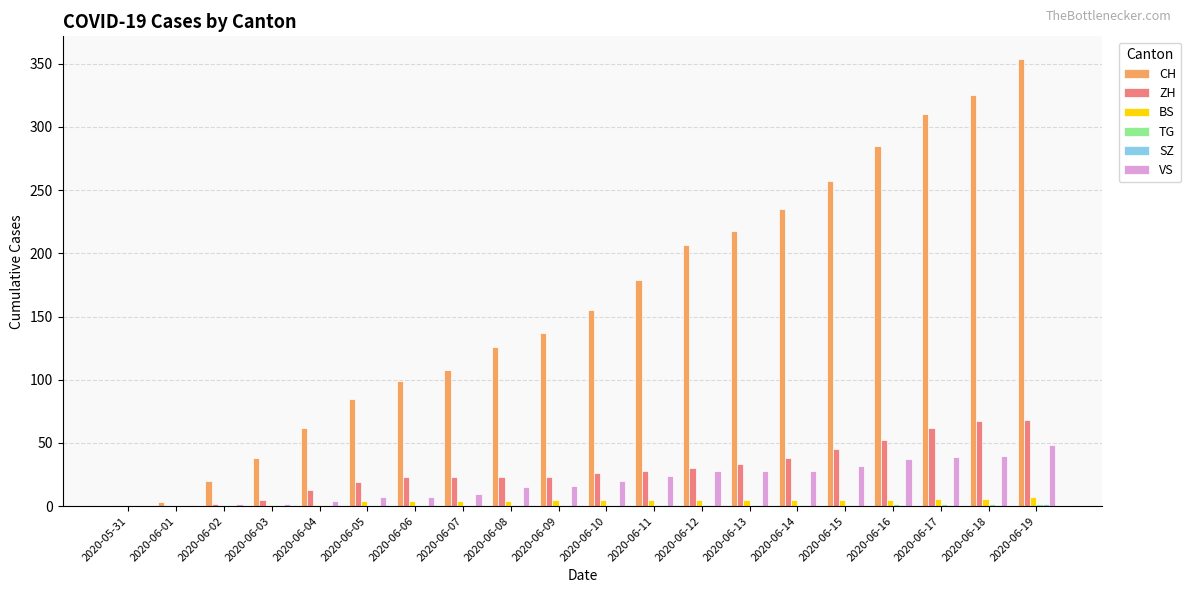

Which series has the largest total across all categories?

CH